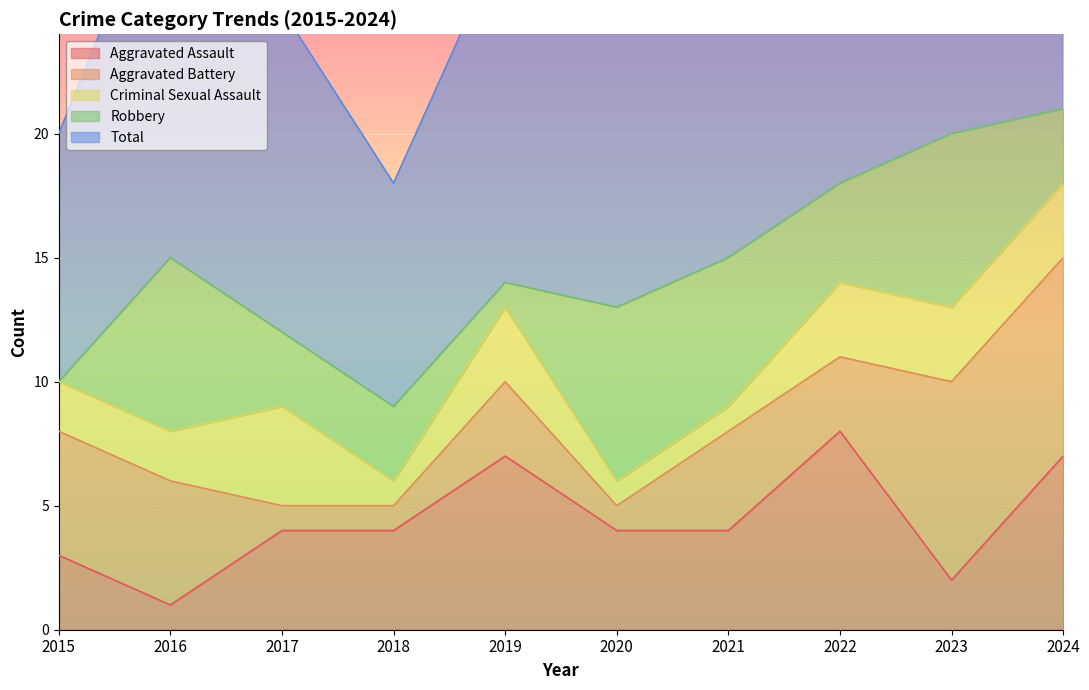

Between which two adjacent categories do Criminal Sexual Assault and Aggravated Battery first intersect?

2016 and 2017